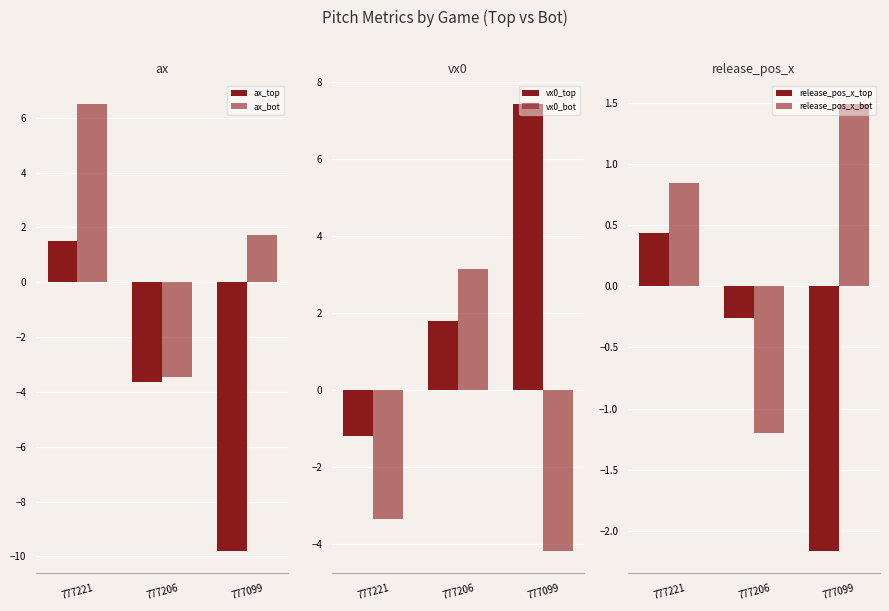

Where does the release_pos_x_top series first go above 0?

777221